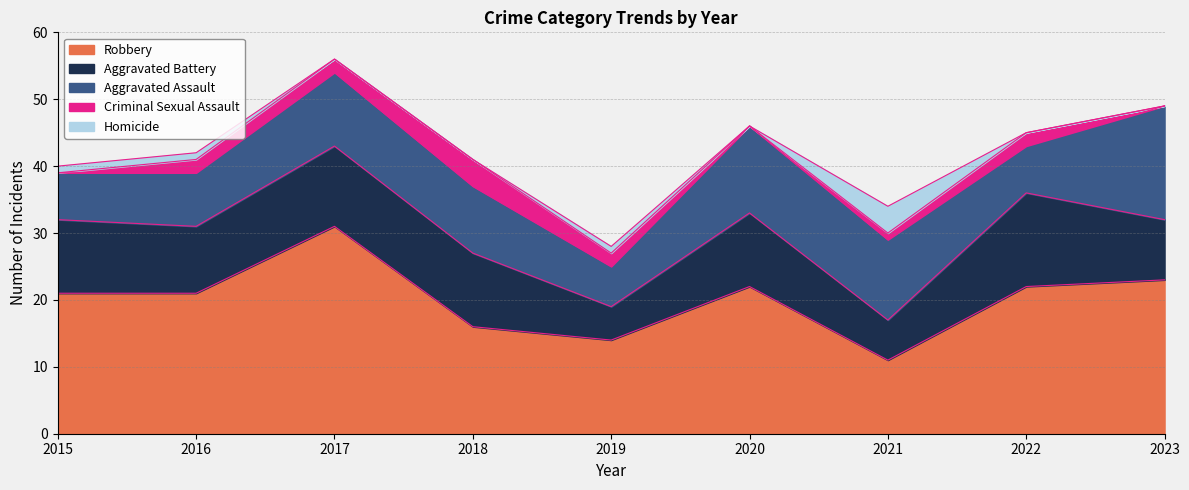

True or false: Homicide and Aggravated Battery intersect in this chart.

False